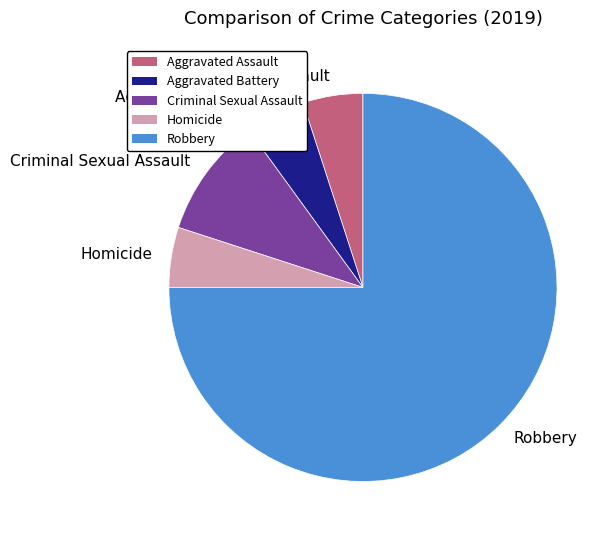

True or false: Homicide accounts for 1% of the total.

False